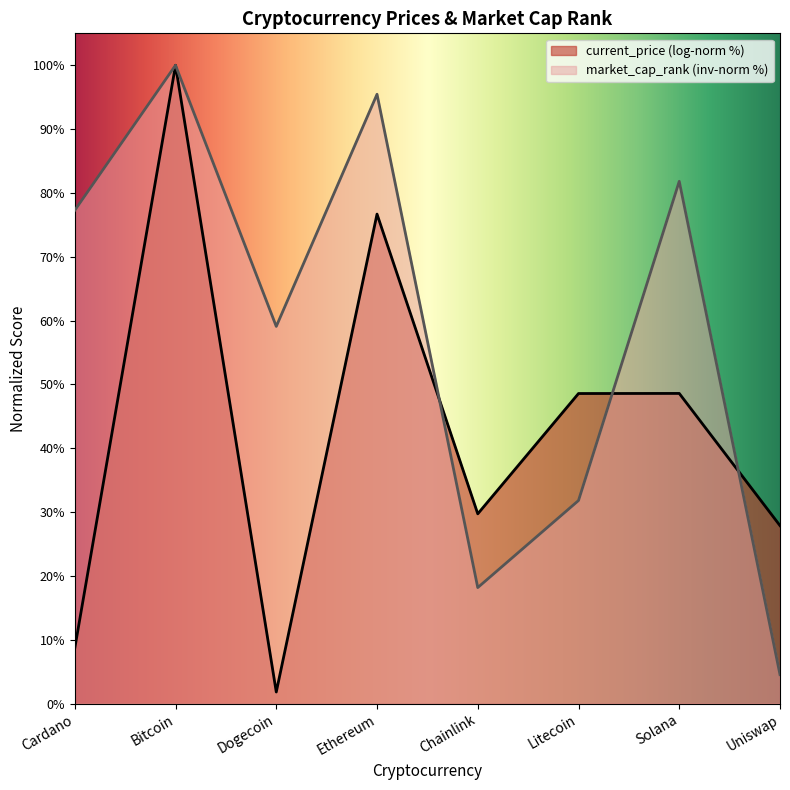

What is the sum of the values at Ethereum and Bitcoin?

195.5